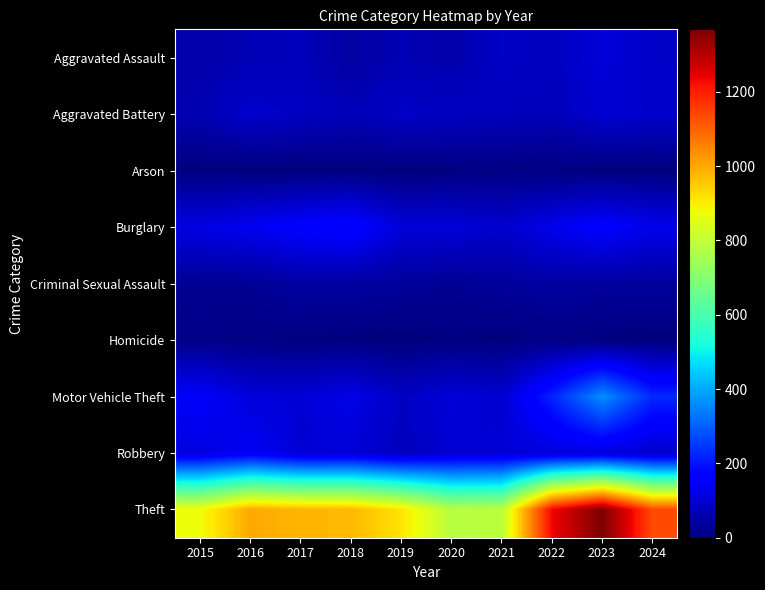

Which series has the largest total across all categories?

Theft